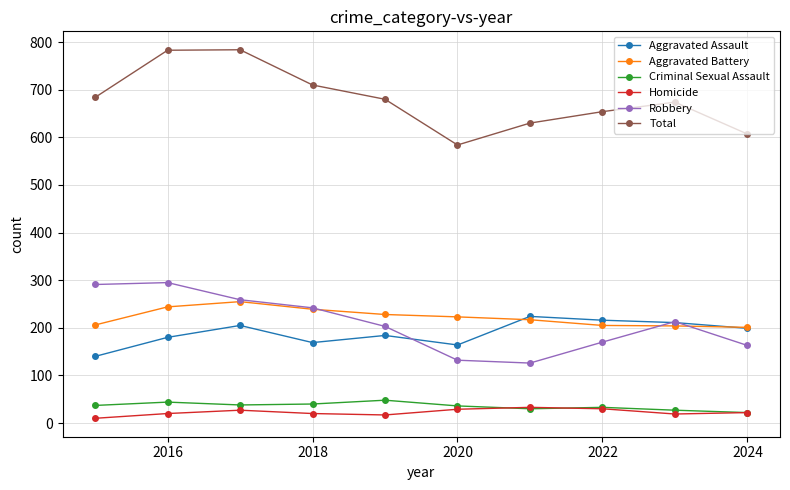

What is the minimum value for Aggravated Assault?

140